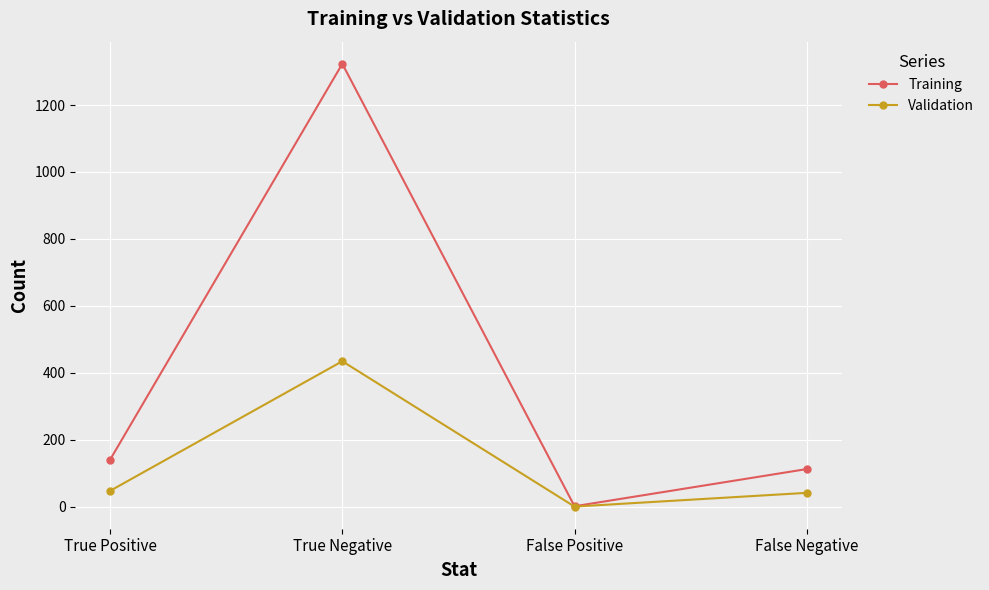

What is the label of the 2nd point from the left?

True Negative